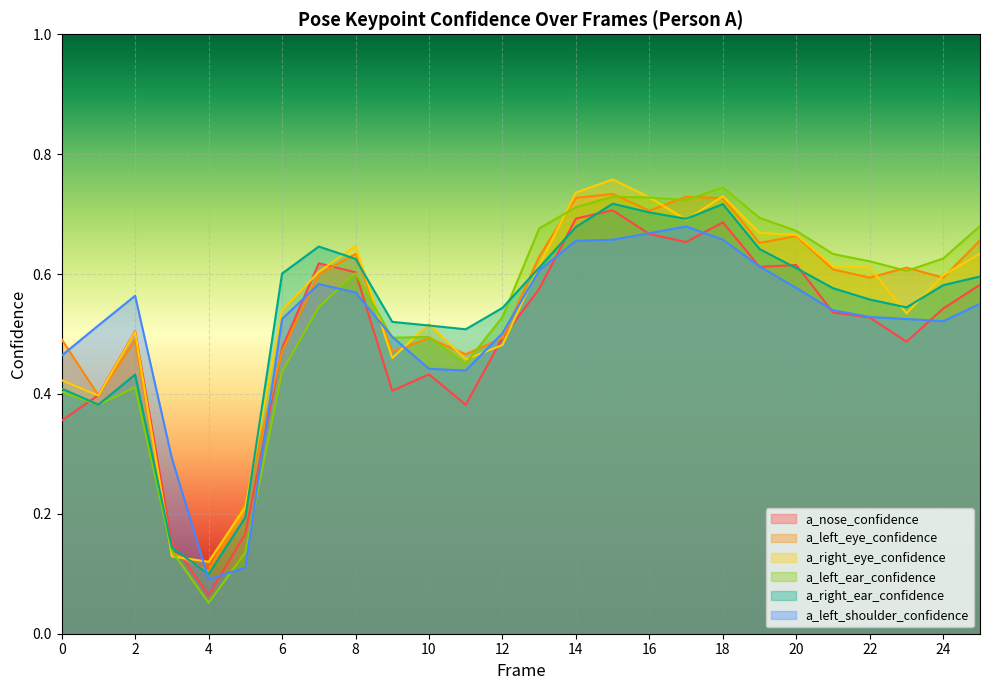

What is the difference between the maximum and second lowest values in the a_left_eye_confidence series?

0.6